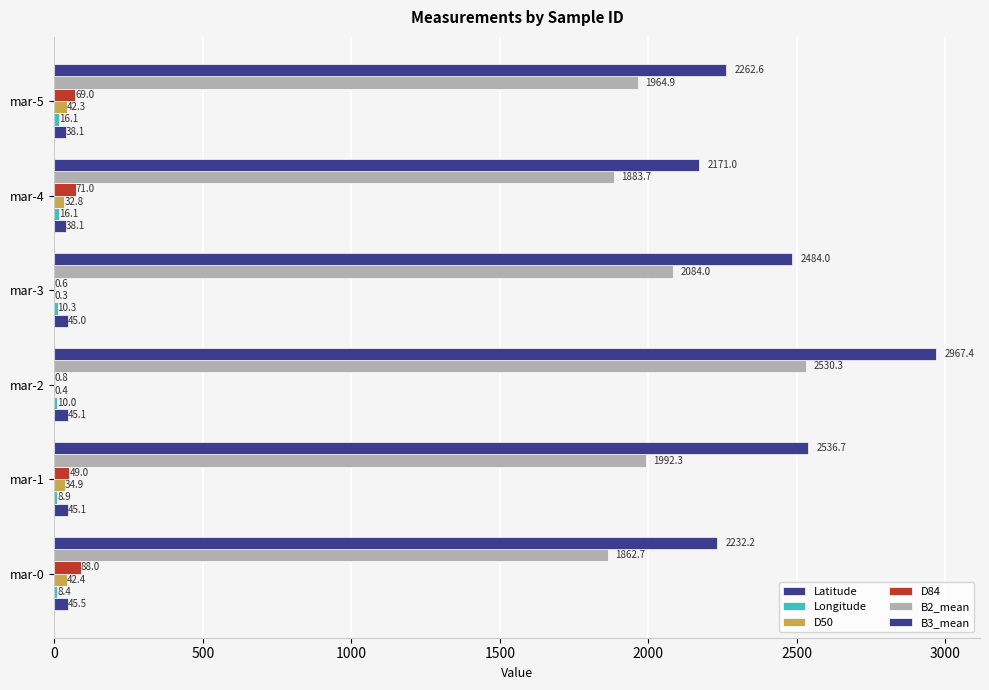

What is the minimum value shown in the chart?

0.3